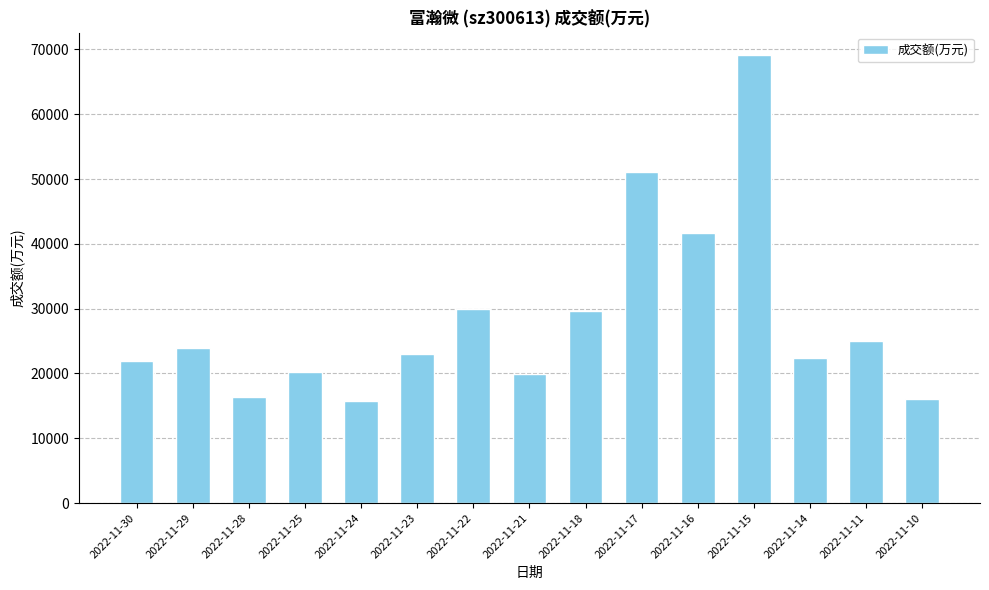

How many values are below 23080?

7